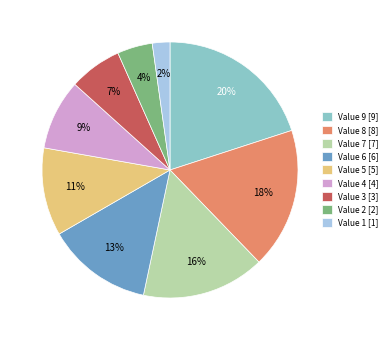

The Value 7 [7] slice represents 16% of the pie. True or false?

True